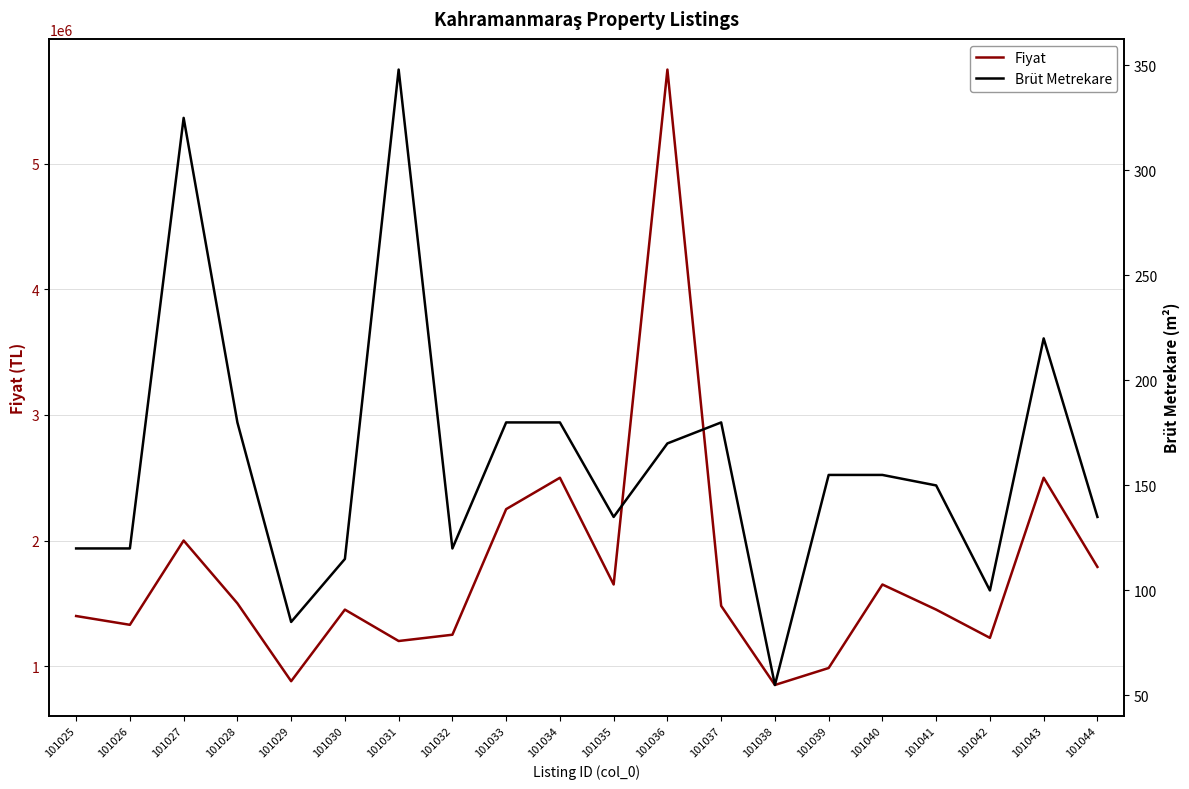

What is the maximum value for Brüt Metrekare?

348